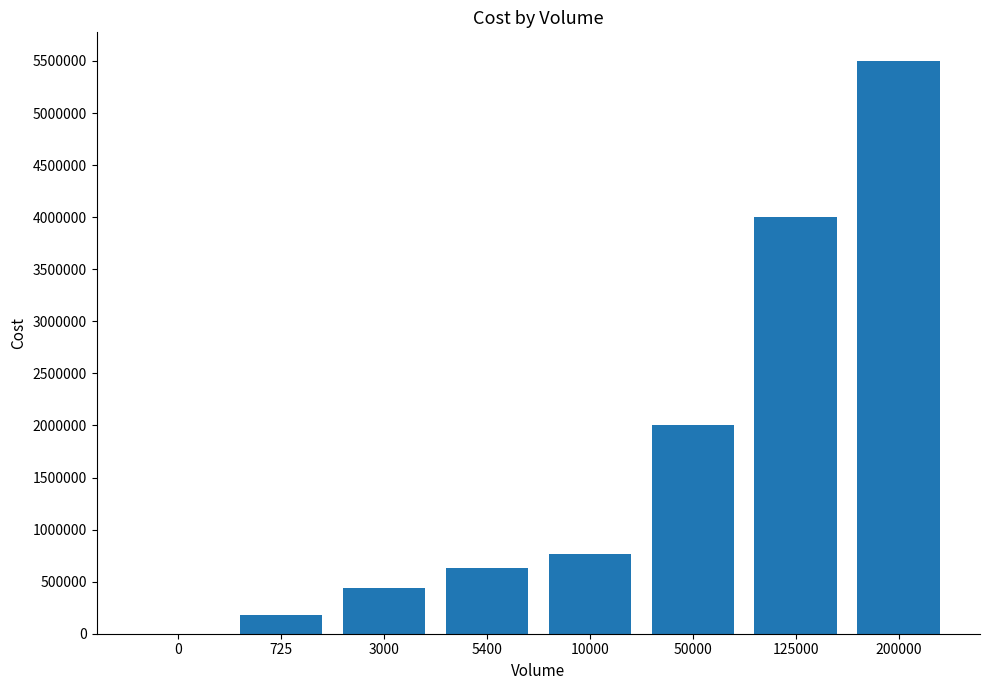

What is the change in value from 0 to 50000?

+2000000